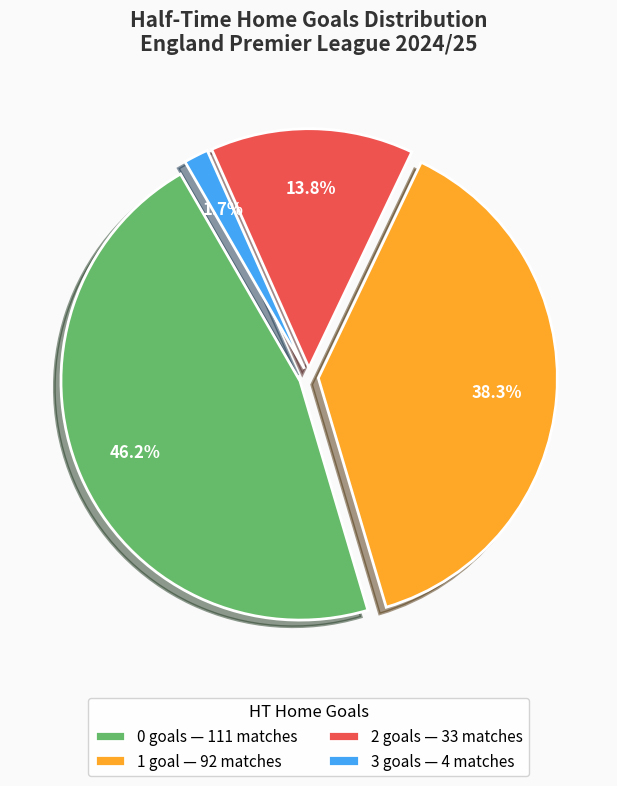

Is there any slice that represents more than half of the pie?

No